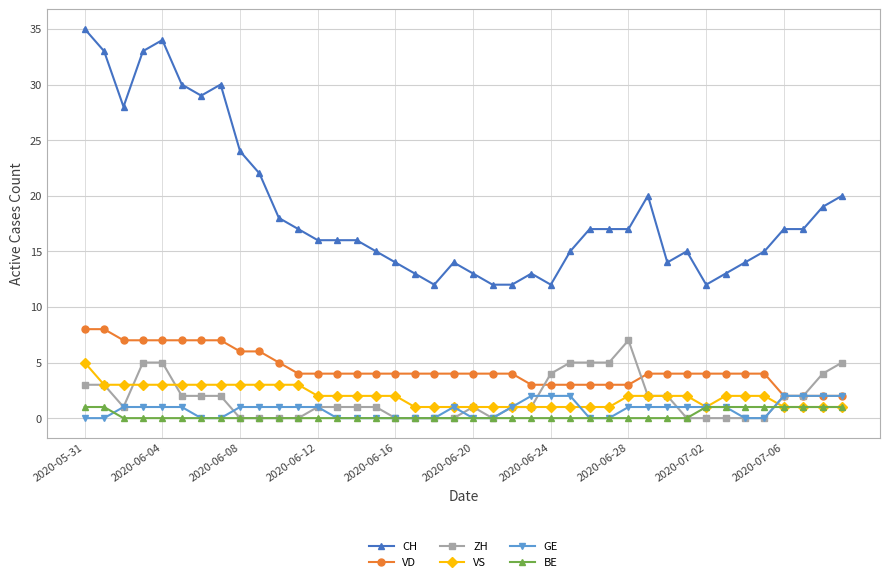

What is the maximum value shown in the chart?

35